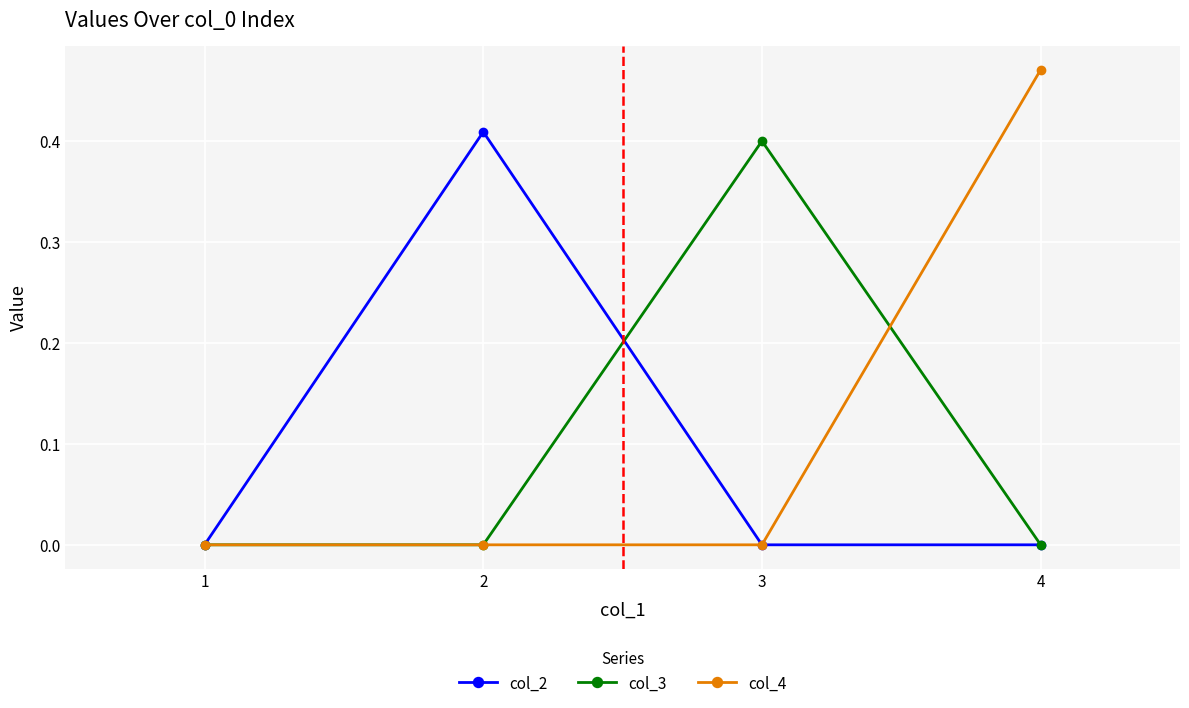

Between 1 and 3, which series saw the biggest shift?

col_3